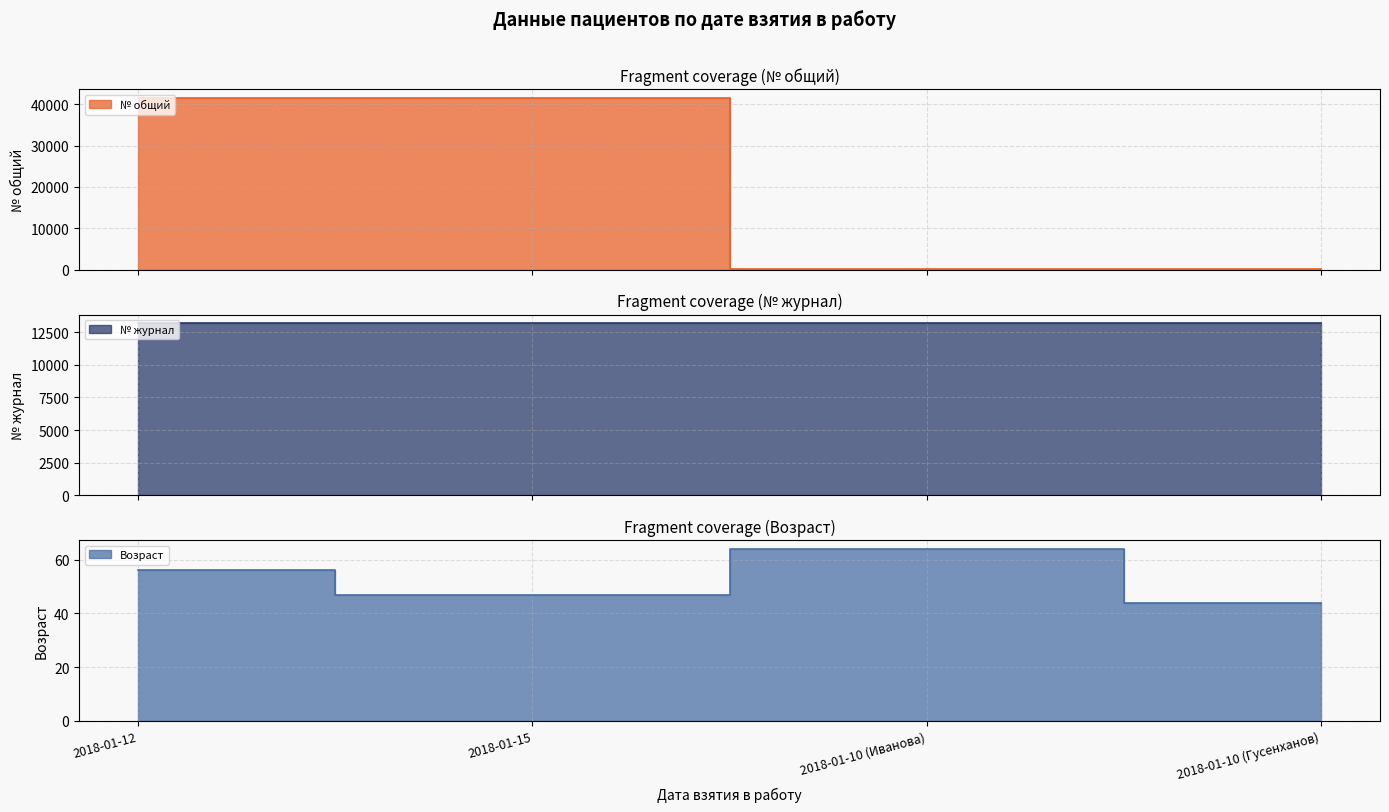

What is the difference between the Возраст values at 2018-01-12 and 2018-01-15?

9